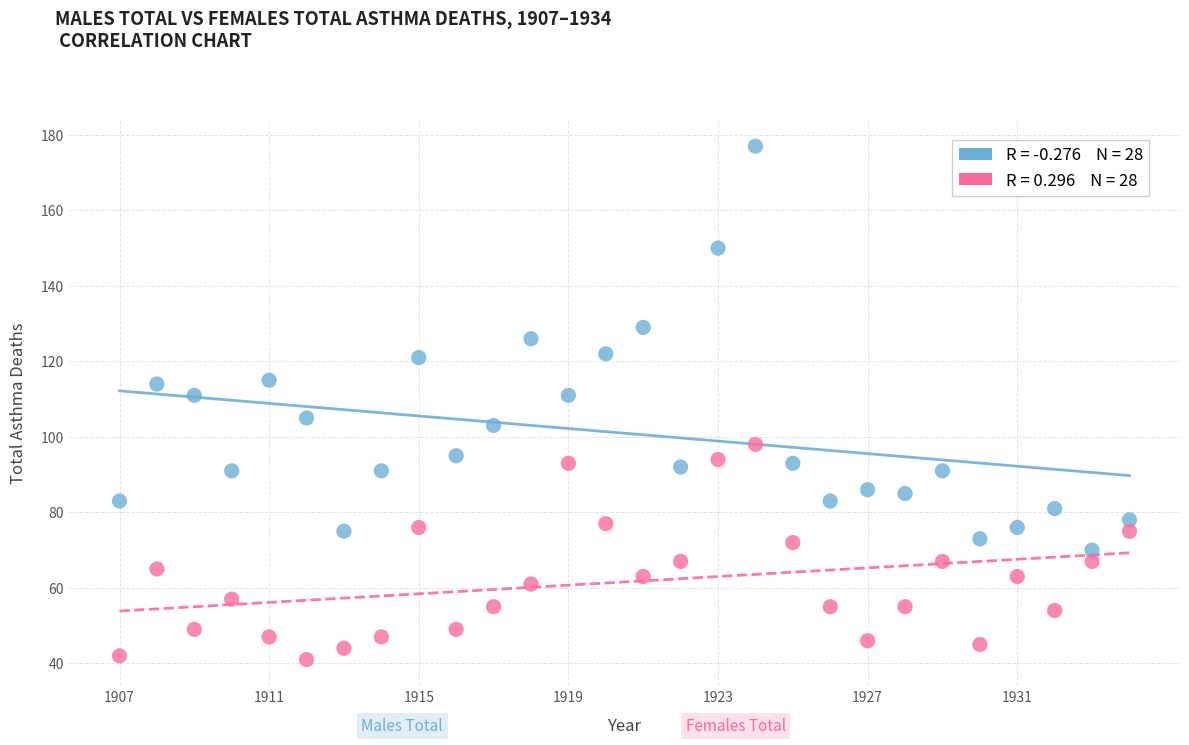

Across all data points, what is the range of Y values (max minus min)?

136